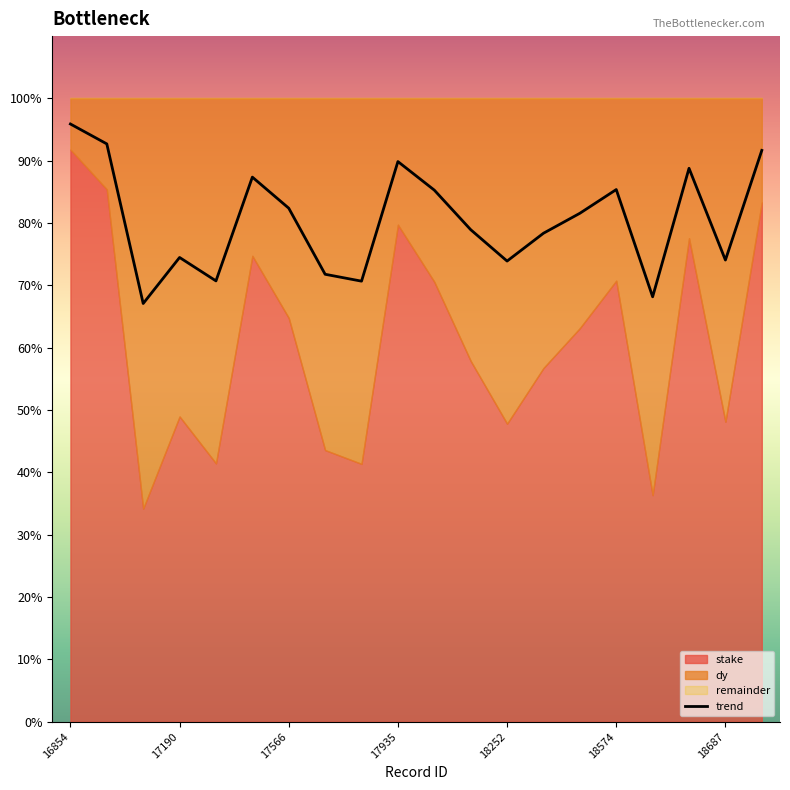

True or false: there are more than 0 points higher than both neighbors.

True